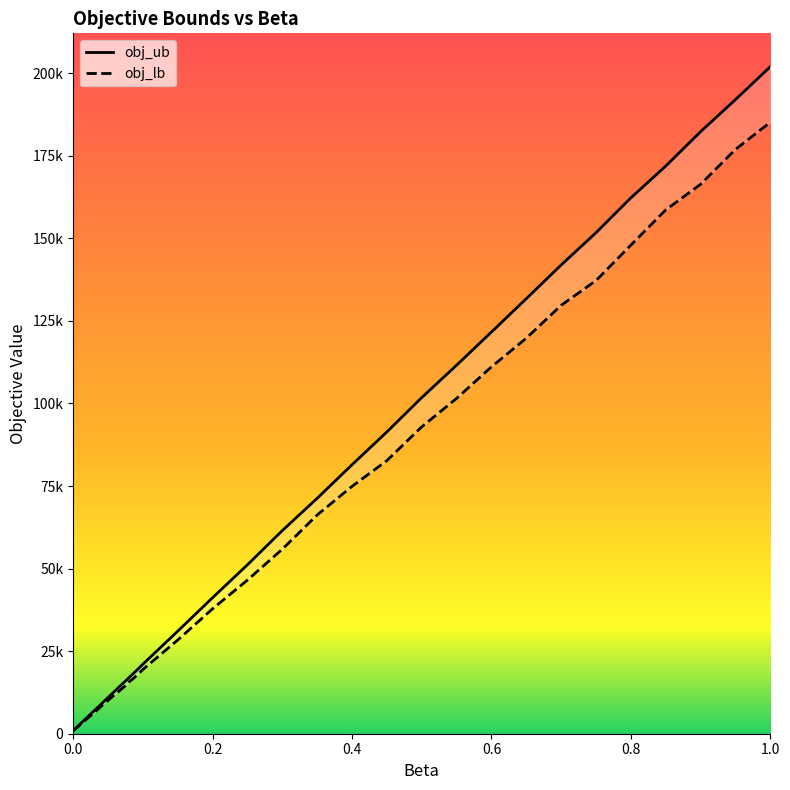

Which series has the largest total across all categories?

obj_ub